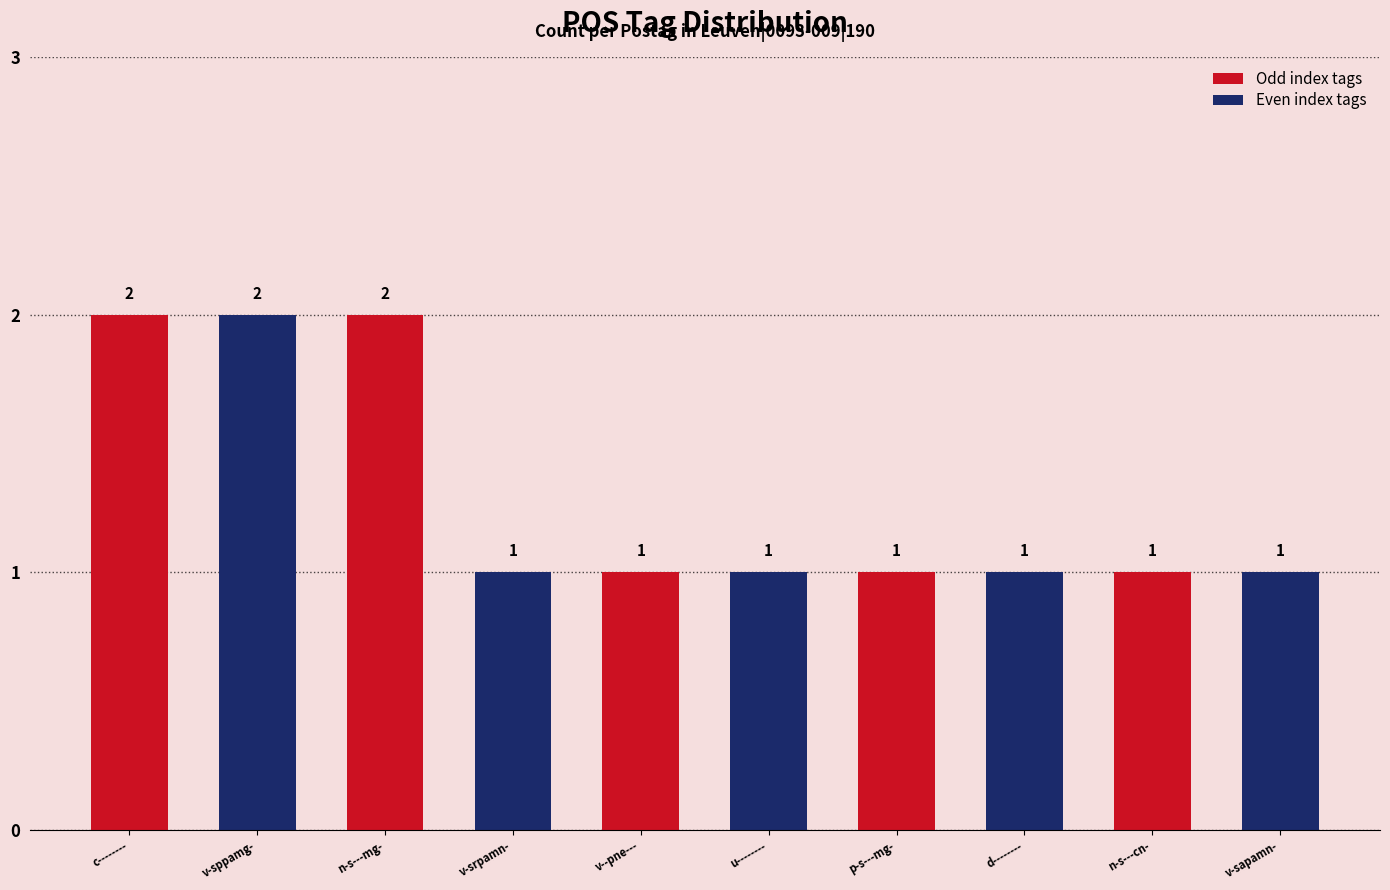

Between v-sppamg- and u--------, which is larger?

v-sppamg-